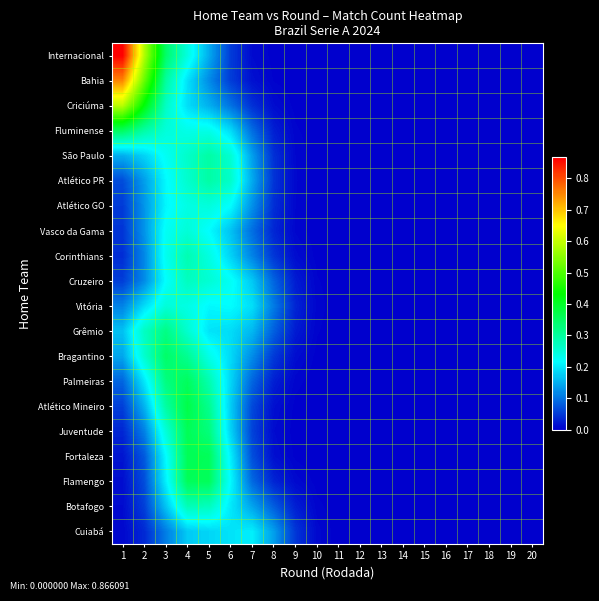

Rank the series at 1 from highest to lowest value.

Internacional, Bahia, Criciúma, Fluminense, Grêmio, São Paulo, Bragantino, Vitória, Palmeiras, Atlético PR, Atlético Mineiro, Cruzeiro, Atlético GO, Vasco da Gama, Corinthians, Juventude, Fortaleza, Flamengo, Botafogo, Cuiabá